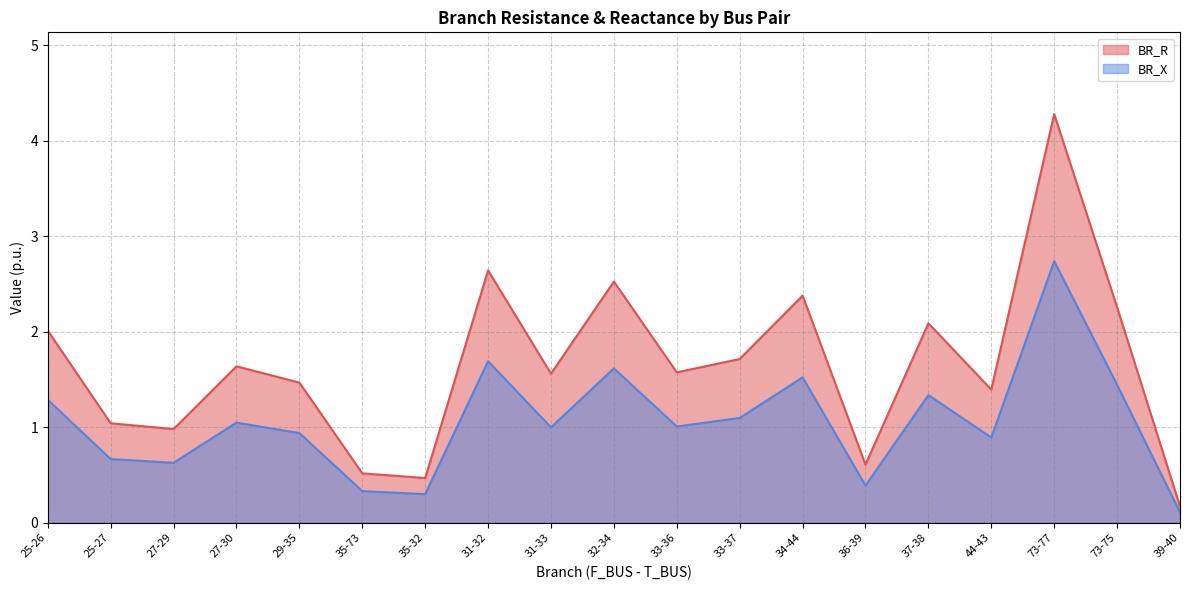

True or false: BR_R and BR_X cross at least once.

False